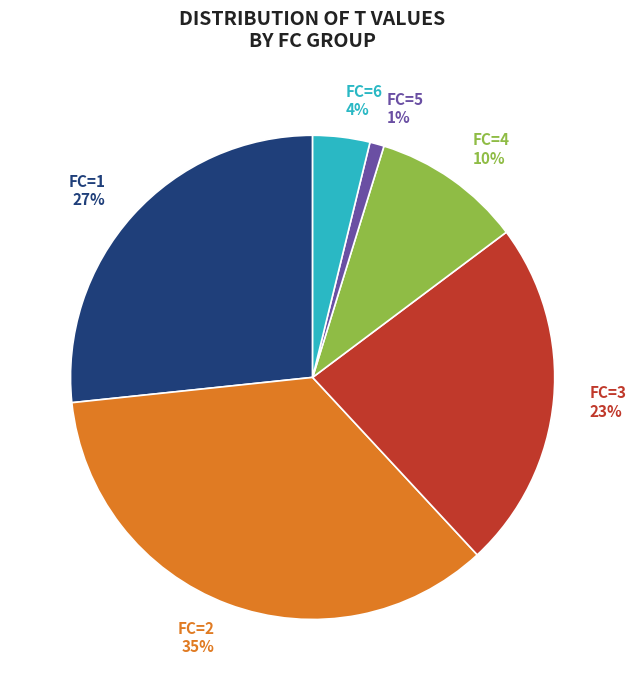

Rank the categories by value from lowest to highest.

FC=5, FC=6, FC=4, FC=3, FC=1, FC=2